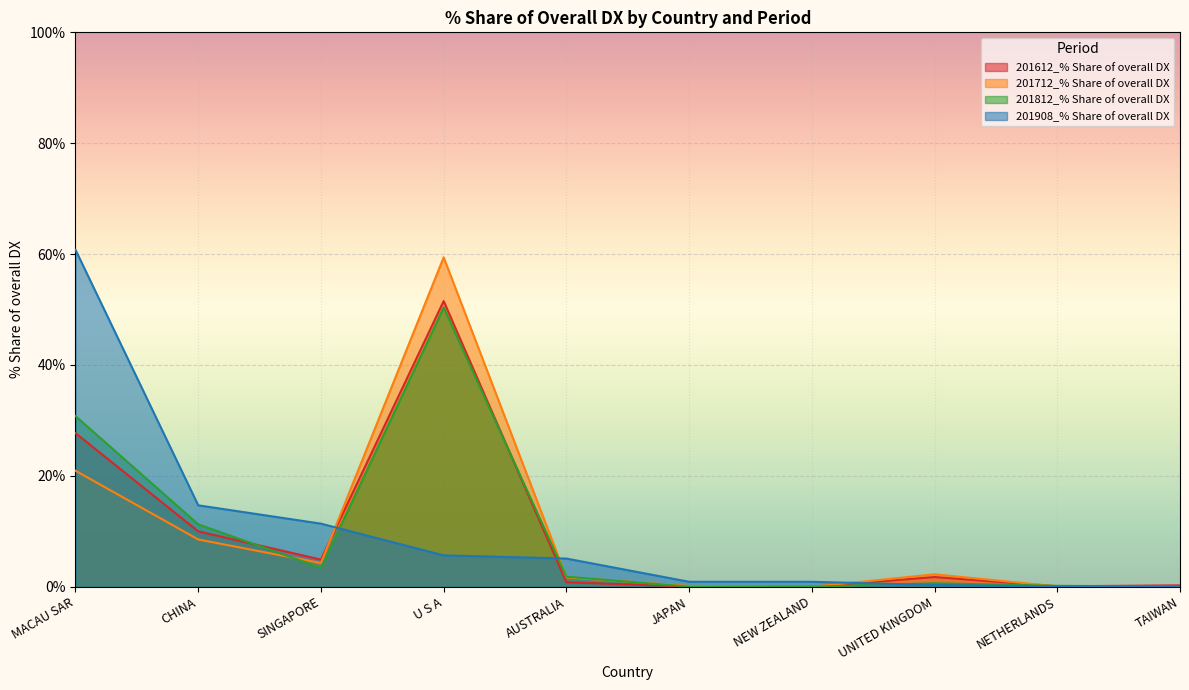

At which category does 201712_% Share of overall DX reach its first local peak?

U S A